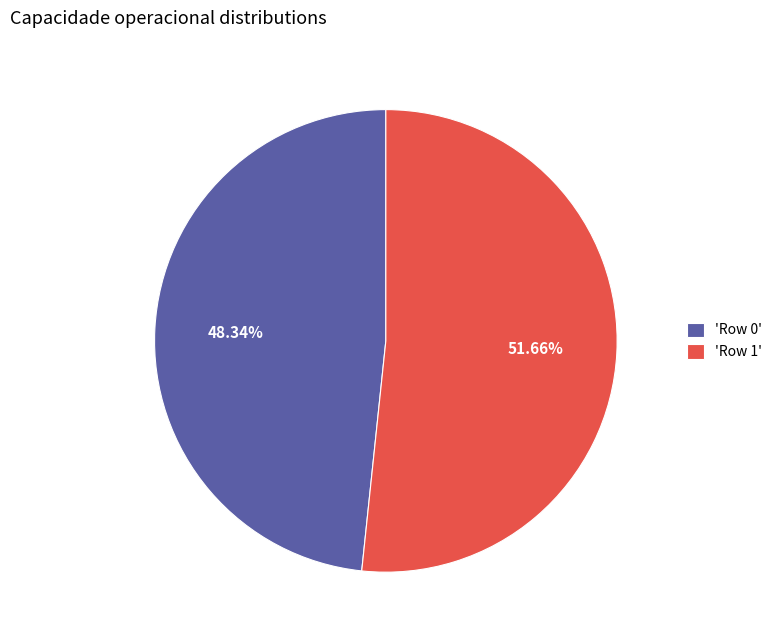

How many segments does this pie chart have?

2